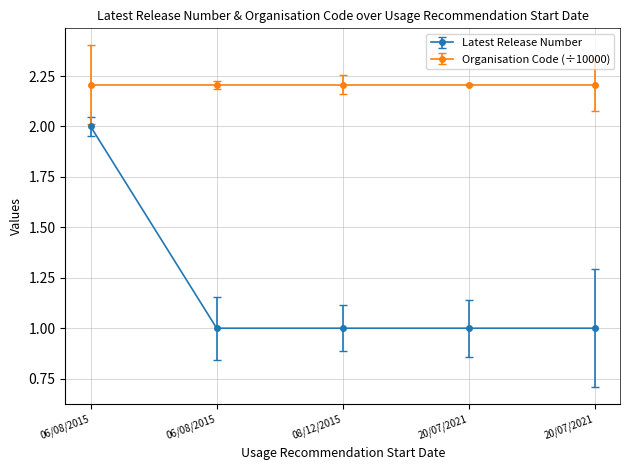

What is the label of the 4th point from the right?

06/08/2015